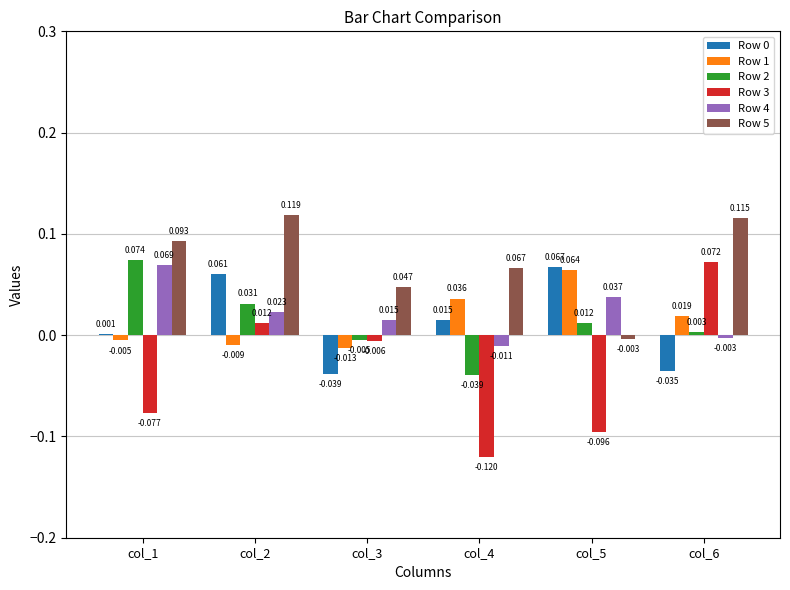

Which category has the highest value in the Row 1 series?

col_5